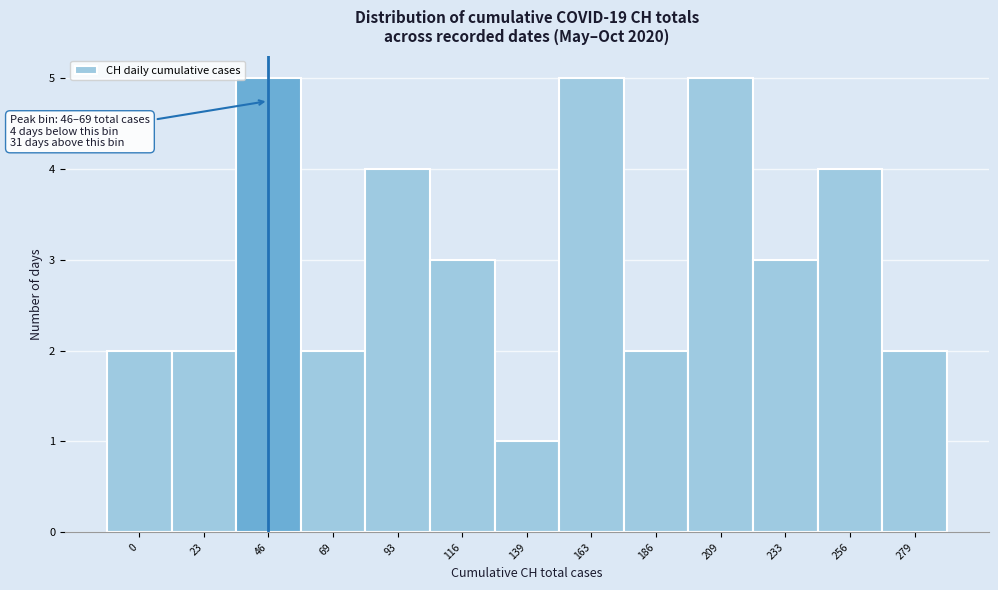

Reading left to right, extract all data points from this chart.

2	2	5	2	4	3	1	5	2	5	3	4	2